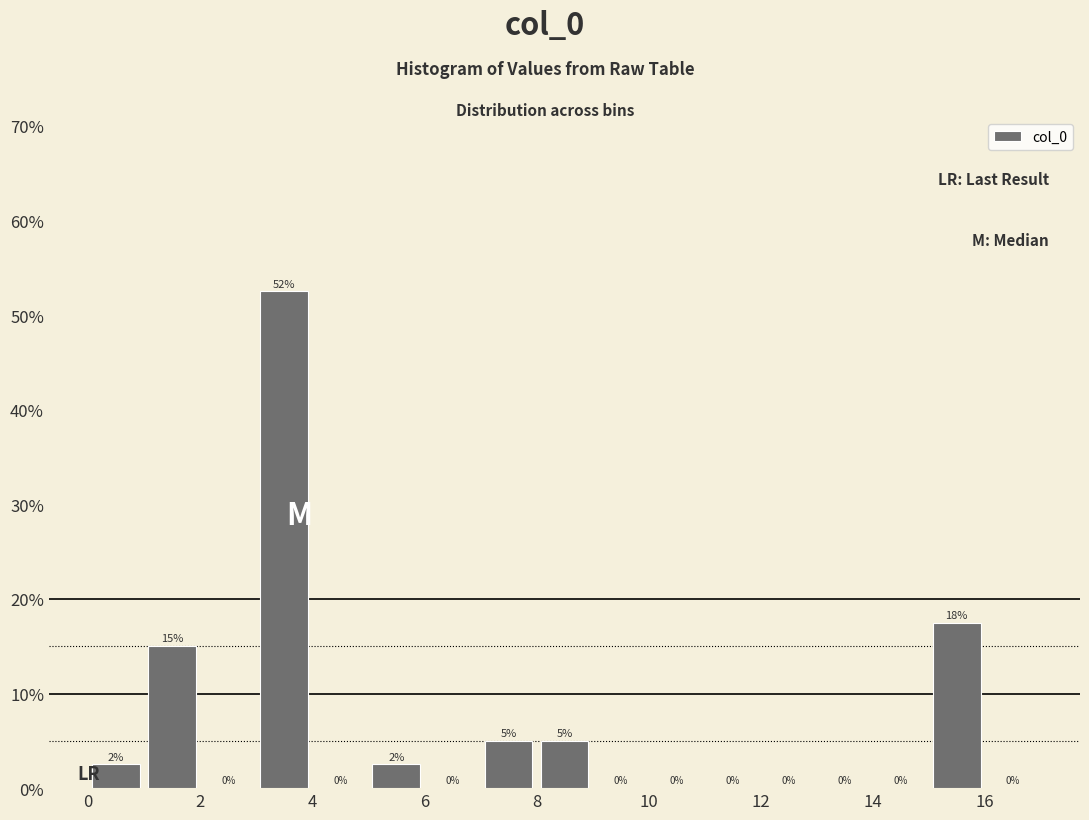

Over which range of the x-axis is the bar tallest?

3 to 4